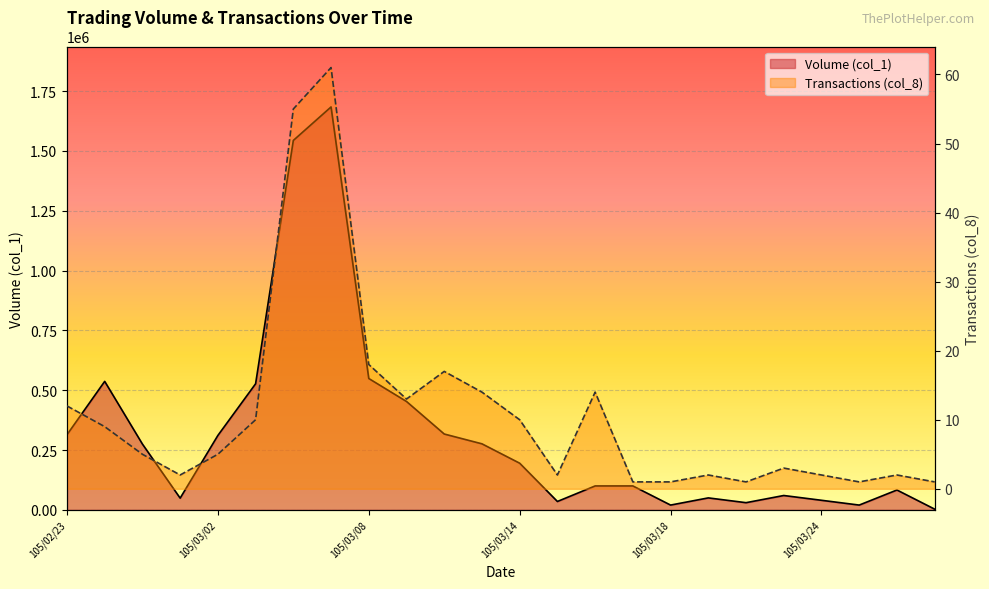

What is the difference between the maximum and minimum values in the Volume (col_1) series?

1681000